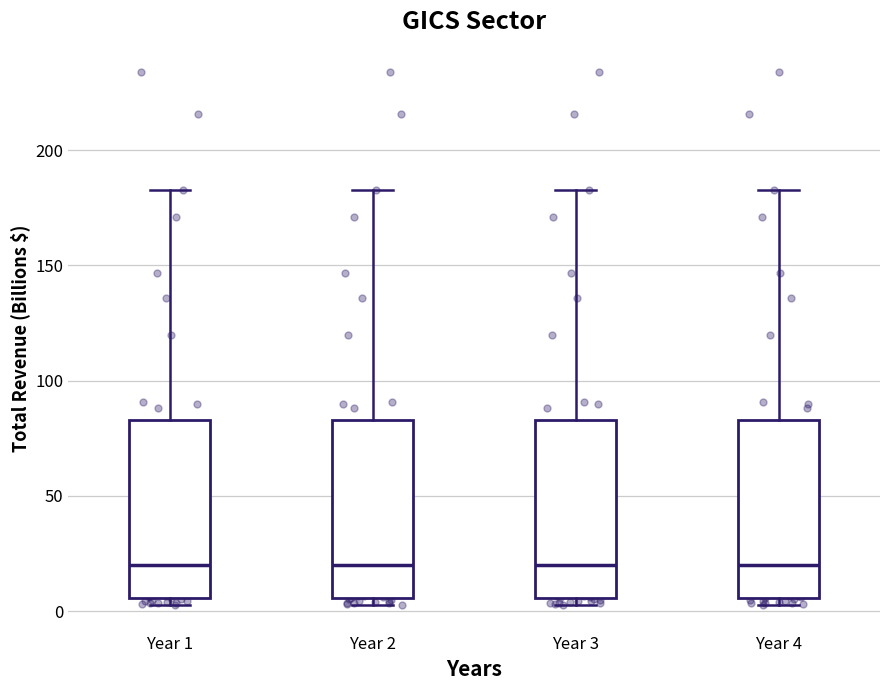

Reading left to right, transcribe this box plot: for each box, give where its median line is, the range the box spans, and where its two whiskers end, as read against the y-axis. The values are not printed on the chart, so give them approximately, as read against the axis.

Year 1: median 20, box 5 to 85, whiskers 5 (just below the box's lower edge) to 185
Year 2: median 20, box 5 to 85, whiskers 5 (just below the box's lower edge) to 185
Year 3: median 20, box 5 to 85, whiskers 5 (just below the box's lower edge) to 185
Year 4: median 20, box 5 to 85, whiskers 5 (just below the box's lower edge) to 185